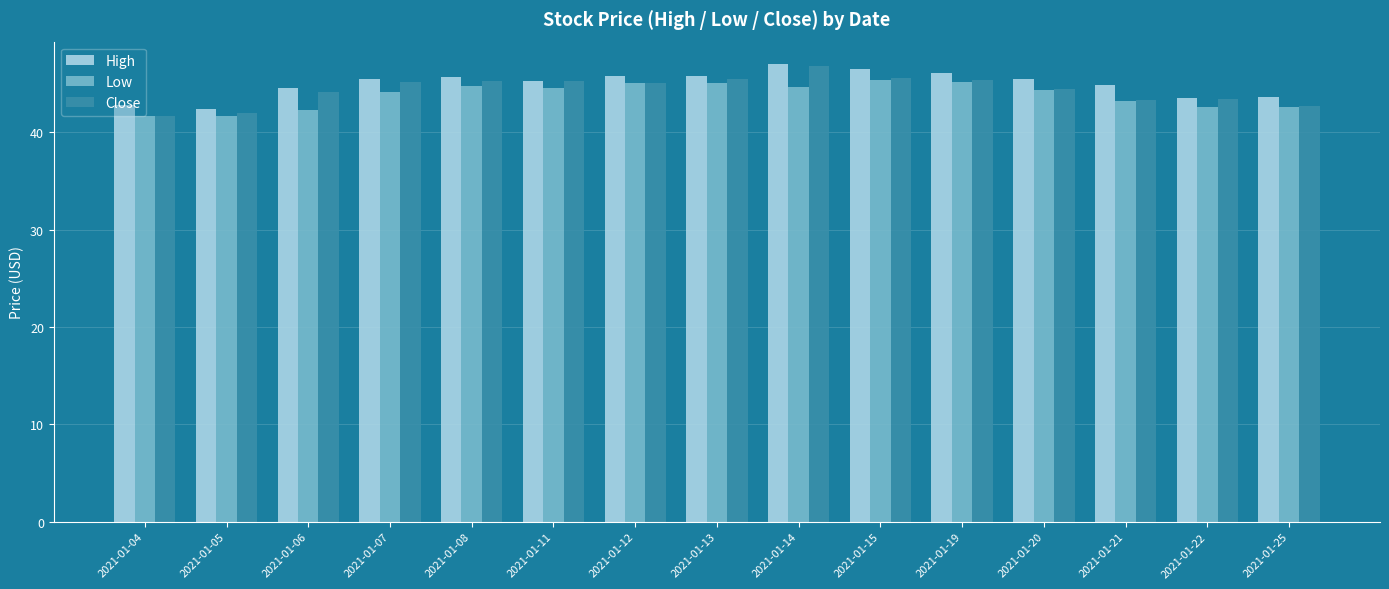

Does the chart contain any negative values?

No